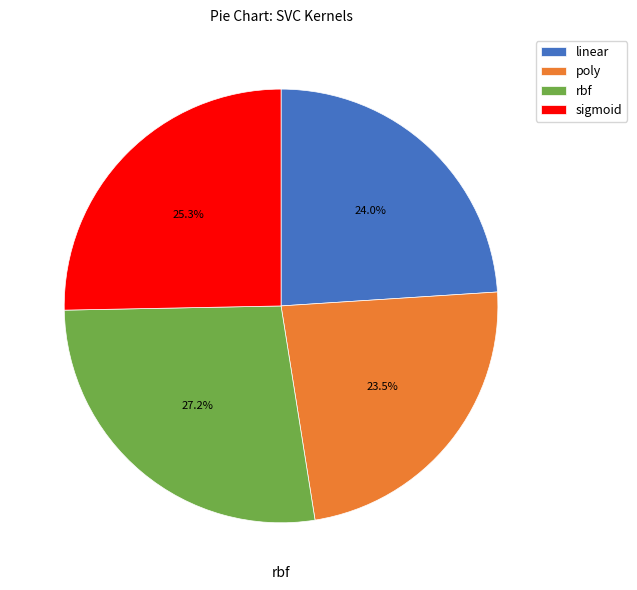

What percentage do rbf and poly together represent?

50.7%